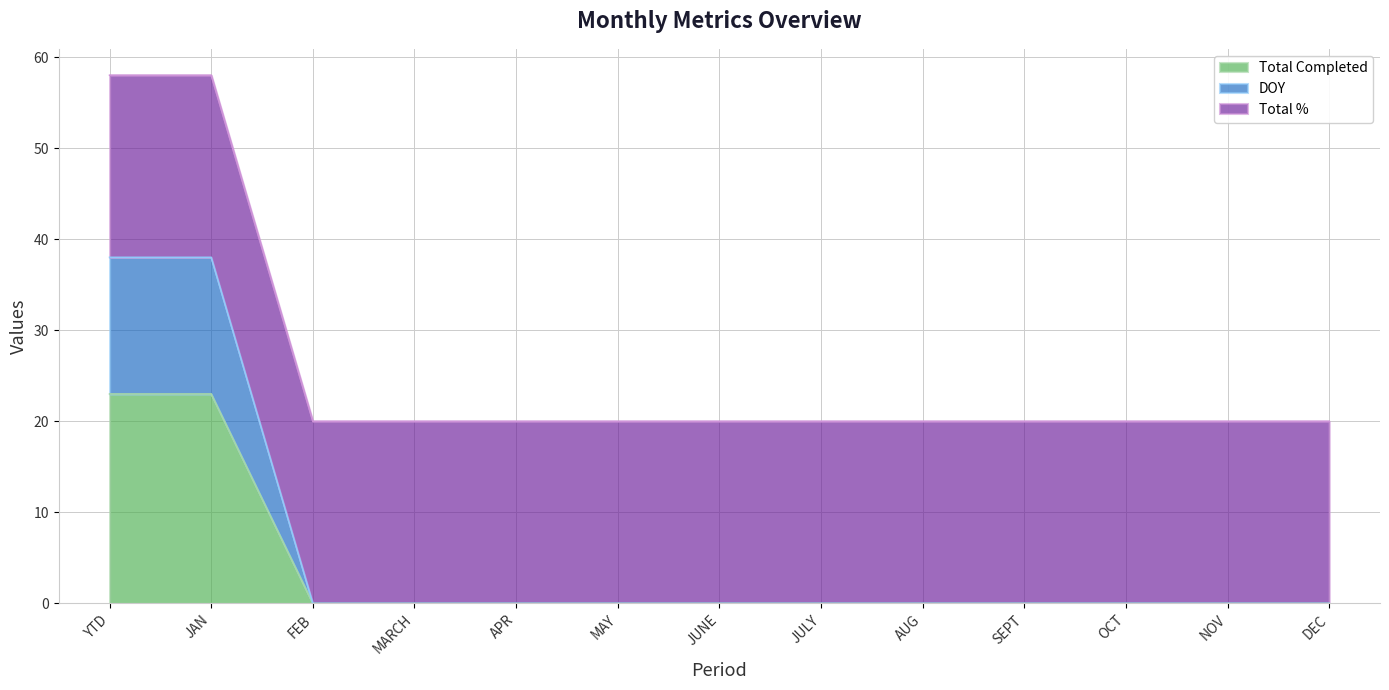

True or false: DOY and Total Completed intersect in this chart.

False